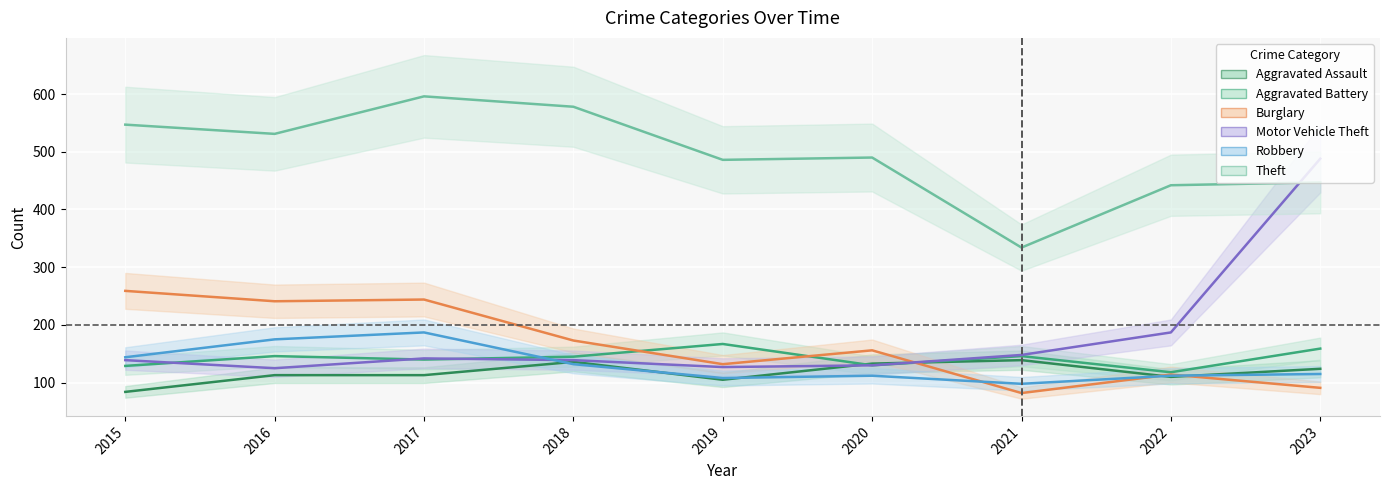

Reading left to right, transcribe all the data shown in this chart.

Aggravated Assault: 84	113	113	136	105	133	139	110	124
Aggravated Battery: 129	146	140	145	167	130	146	118	159
Burglary: 259	241	244	173	132	156	82	114	91
Motor Vehicle Theft: 139	125	142	139	127	130	148	187	488
Robbery: 144	175	187	132	108	112	98	112	115
Theft: 547	531	596	578	486	490	334	442	447